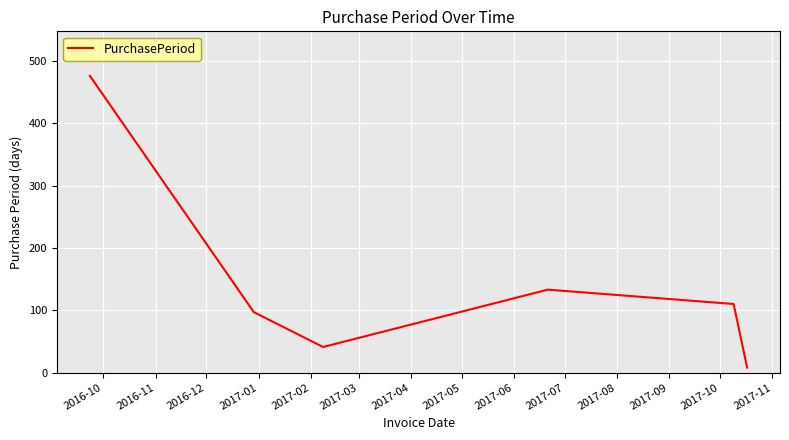

What is the greatest value displayed?

476